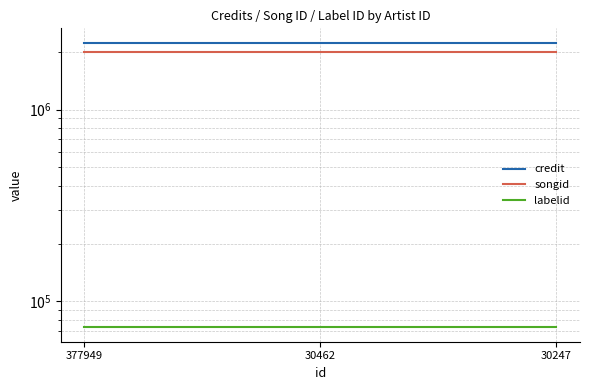

How many lines are shown in the chart?

3